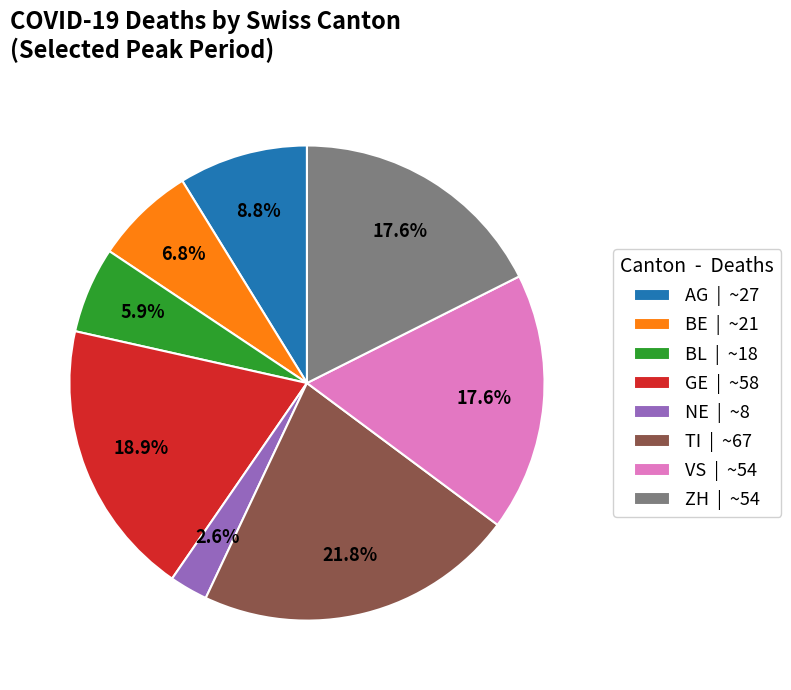

Count the number of slices in the pie.

8